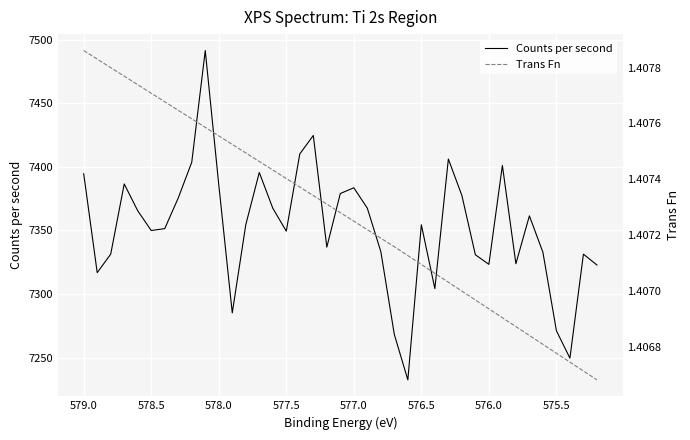

At how many categories does at least one series exceed 3938?

39